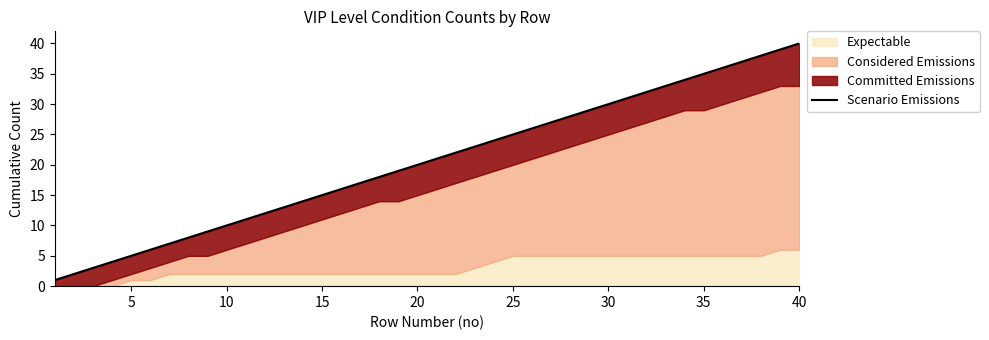

What is the difference between the second highest and minimum values?

38